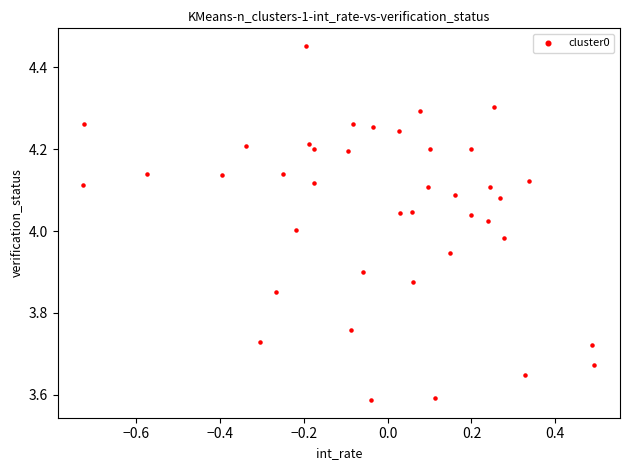

What is the range of X values (max minus min)?

1.2